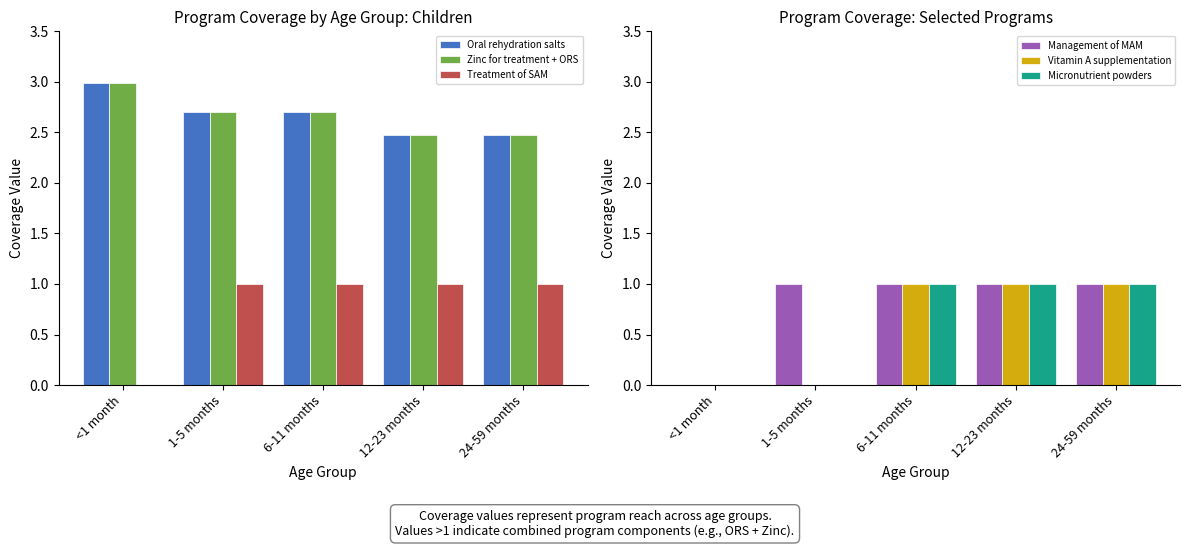

Reading left to right, extract all data points from this chart.

Oral rehydration salts: 3.0	2.7	2.7	2.5	2.5
Zinc for treatment + ORS: 3.0	2.7	2.7	2.5	2.5
Treatment of SAM: 0.0	1.0	1.0	1.0	1.0
Management of MAM: 0.0	1.0	1.0	1.0	1.0
Vitamin A supplementation: 0.0	0.0	1.0	1.0	1.0
Micronutrient powders: 0.0	0.0	1.0	1.0	1.0